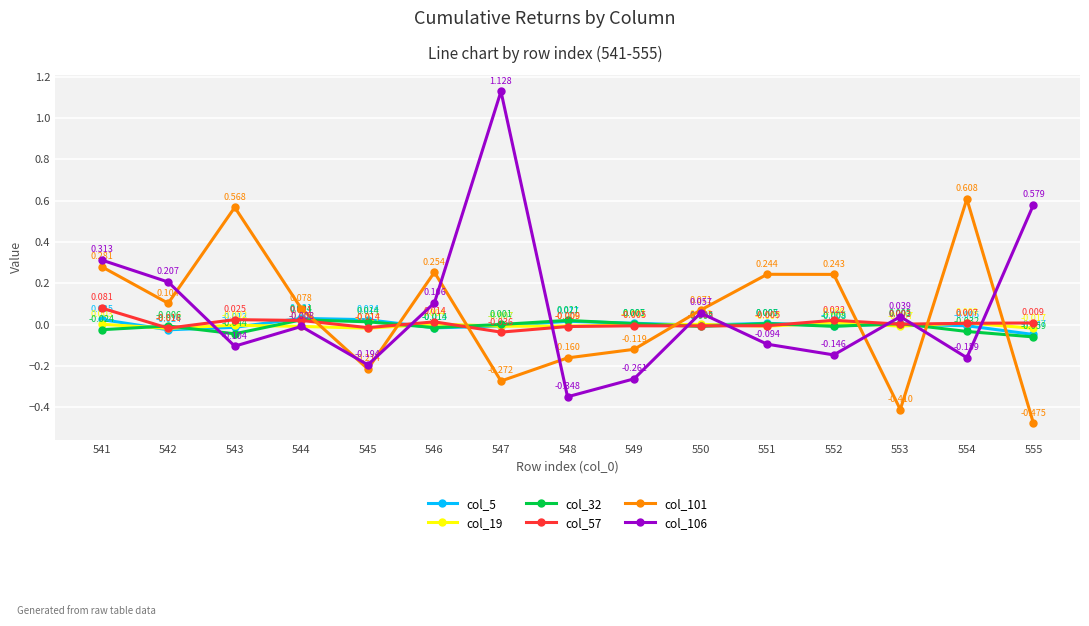

Is the value of col_5 at 555 greater than the value of col_19 at 550?

No